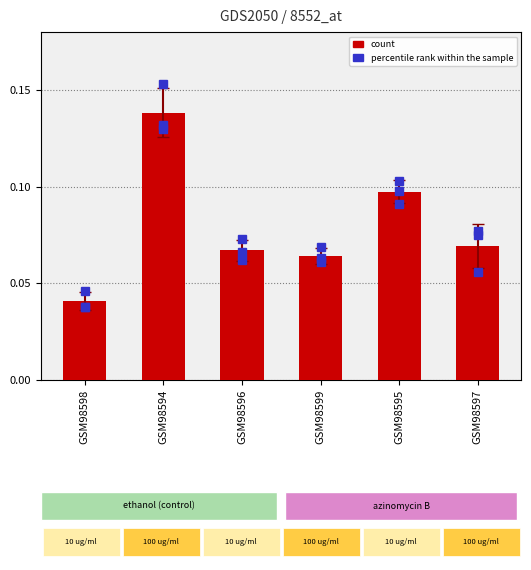

List the labels in order of value, smallest first.

GSM98598, GSM98599, GSM98596, GSM98597, GSM98595, GSM98594